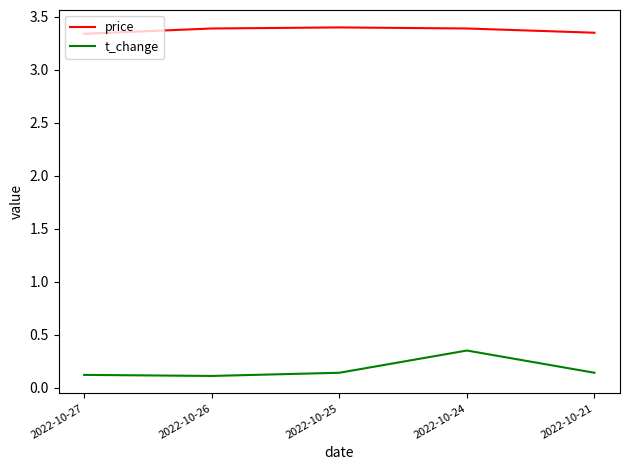

True or false: price and t_change intersect in this chart.

False